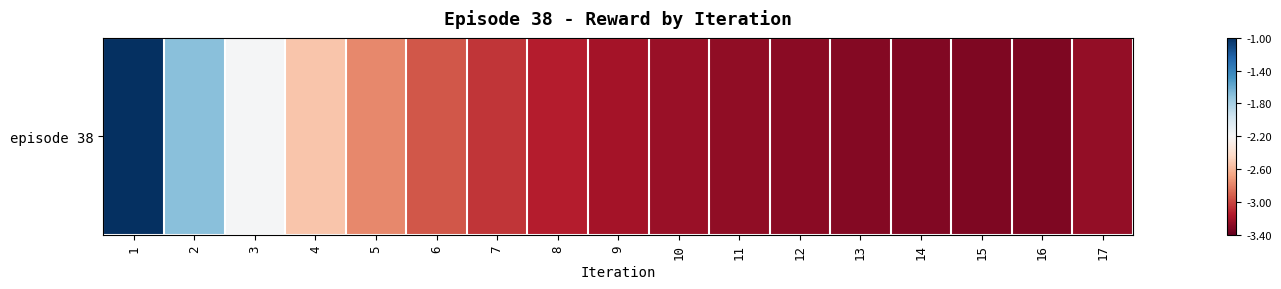

Rank the categories by value from lowest to highest.

16, 15, 14, 13, 12, 11, 17, 10, 9, 8, 7, 6, 5, 4, 3, 2, 1